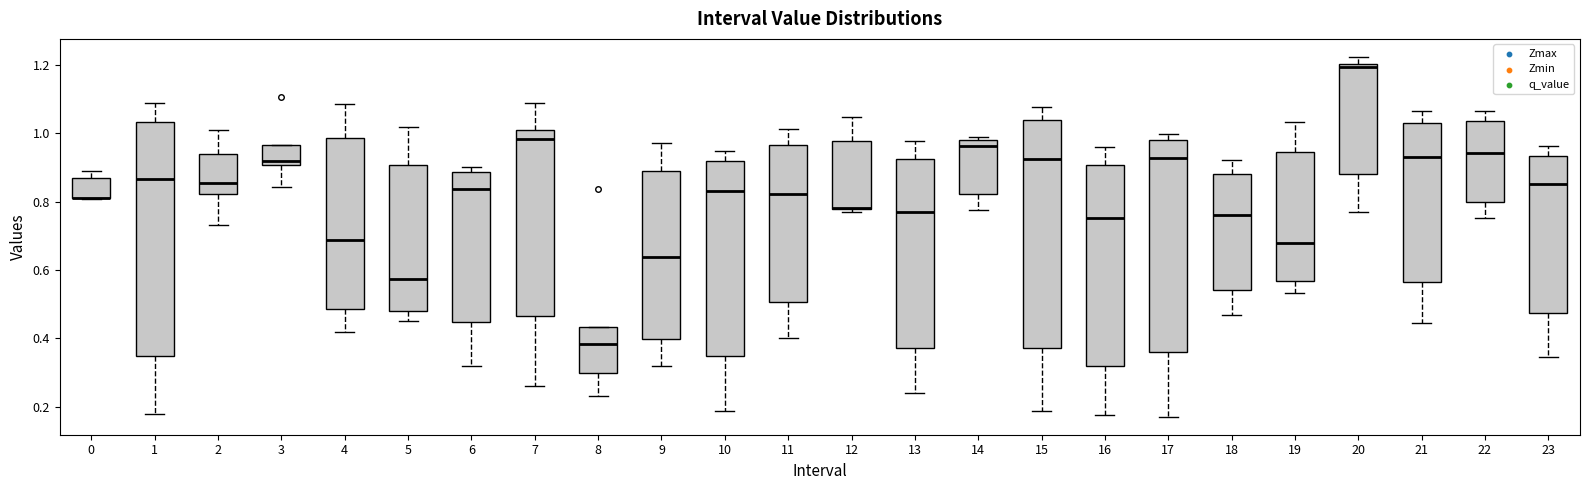

Where is the upper edge of the box at x = 3 on the y-axis? The values are not printed on the chart, so give them approximately, as read against the axis.

0.96